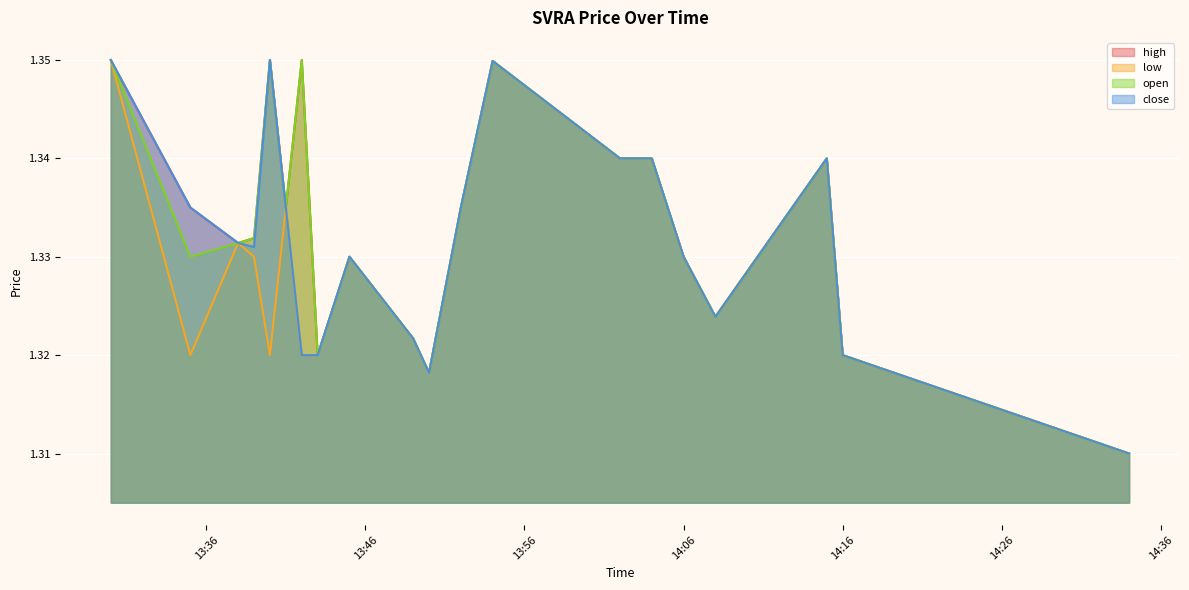

Where is the first local maximum for high?

2022-05-23 13:40:00